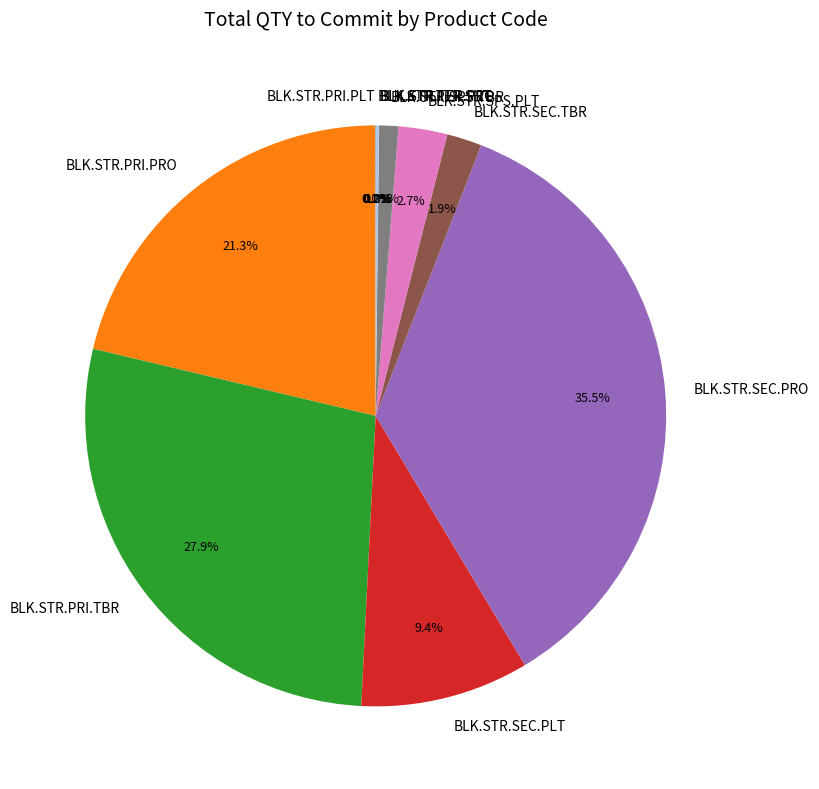

What is the total percentage of BLK.STR.SEC.PRO and BLK.STR.SEC.TBR?

37.4%